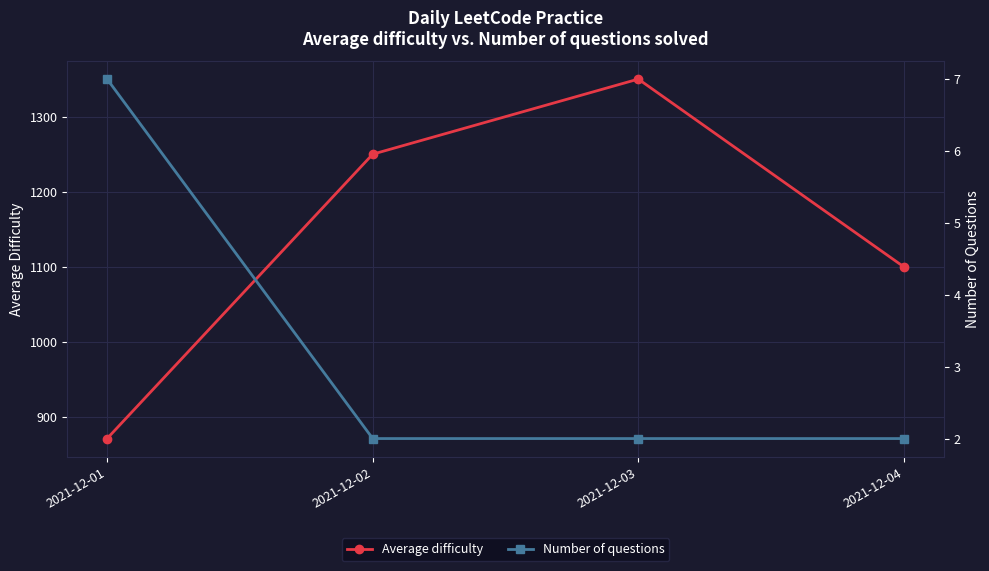

Reading left to right, transcribe all the data shown in this chart.

Average difficulty: 2021-12-01=871.4	2021-12-02=1250.0	2021-12-03=1350.0	2021-12-04=1100.0
Number of questions: 2021-12-01=7.0	2021-12-02=2.0	2021-12-03=2.0	2021-12-04=2.0